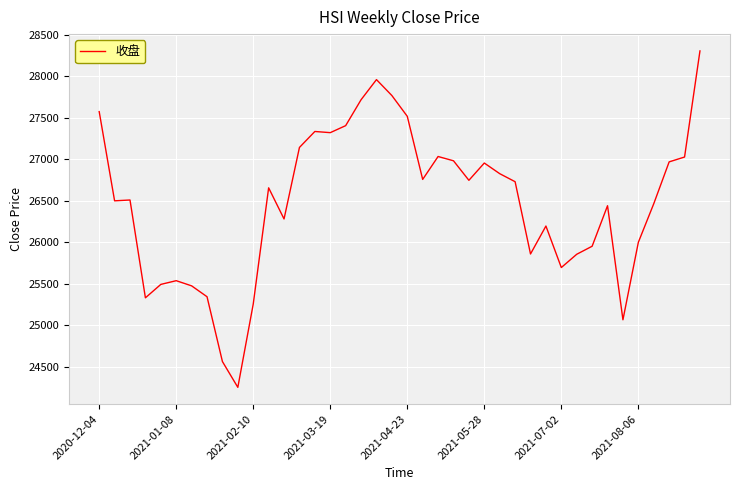

What is the difference between the maximum and minimum values?

4051.0